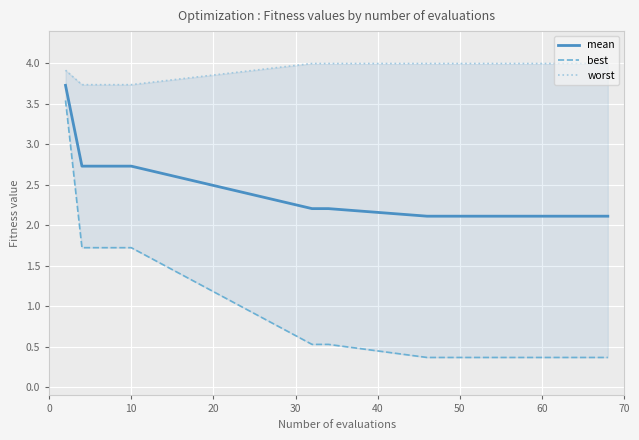

What is the highest value of the mean series?

3.7